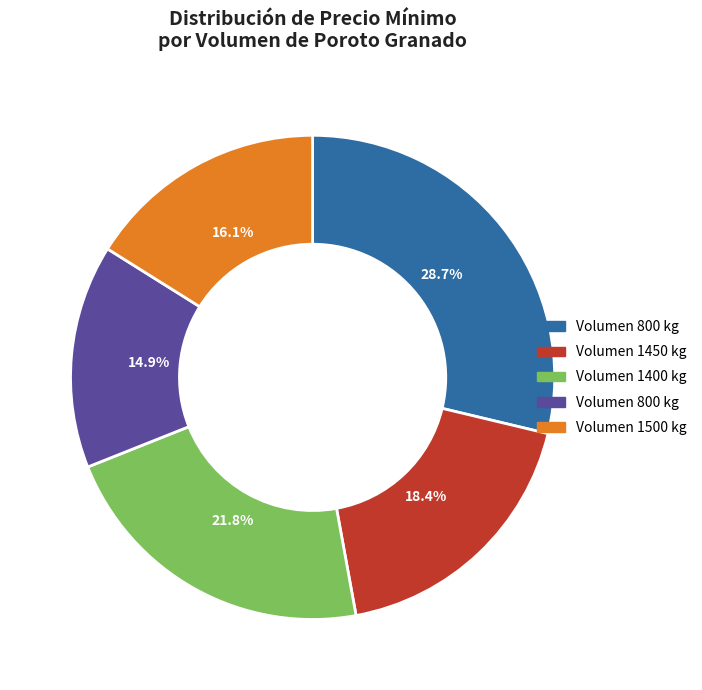

Is there a majority slice in this chart?

No